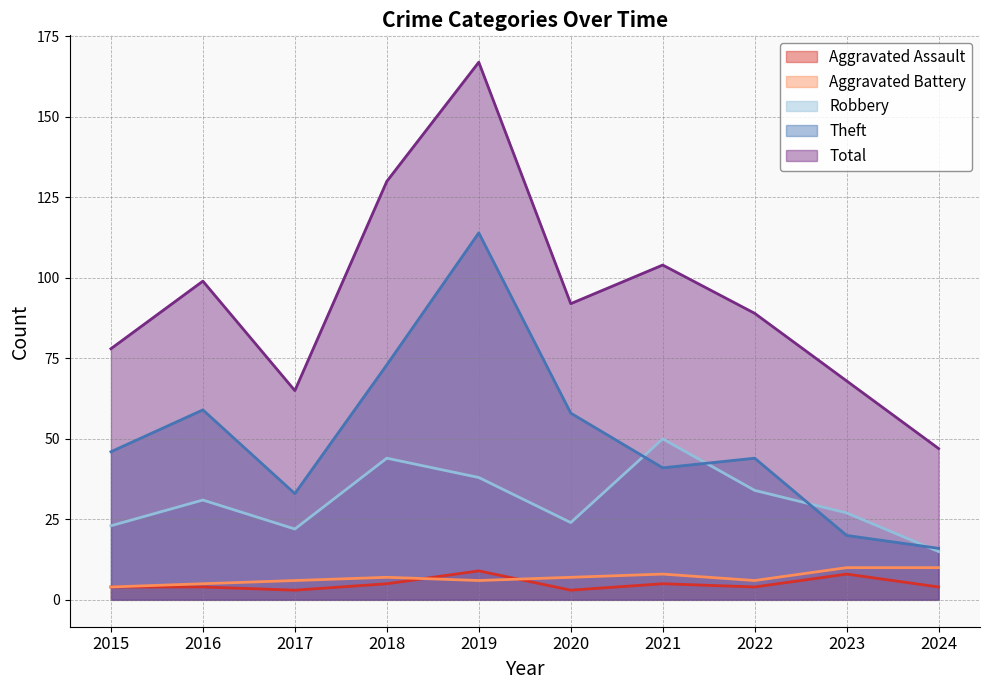

Reading left to right, transcribe all the data shown in this chart.

Aggravated Assault: 4	4	3	5	9	3	5	4	8	4
Aggravated Battery: 4	5	6	7	6	7	8	6	10	10
Robbery: 23	31	22	44	38	24	50	34	27	15
Theft: 46	59	33	73	114	58	41	44	20	16
Total: 78	99	65	130	167	92	104	89	68	47